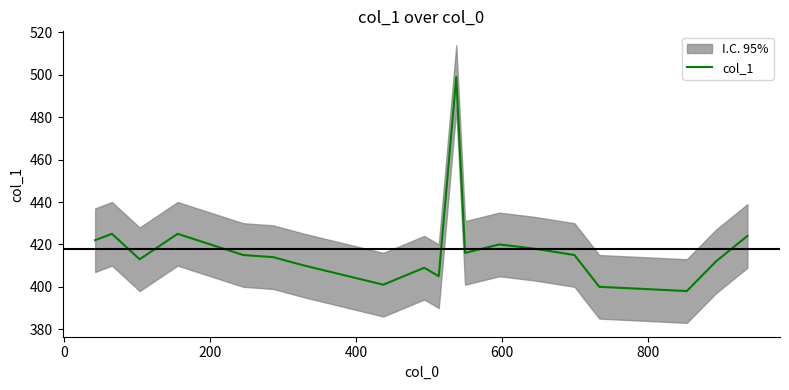

What is the minimum value shown in the chart?

398